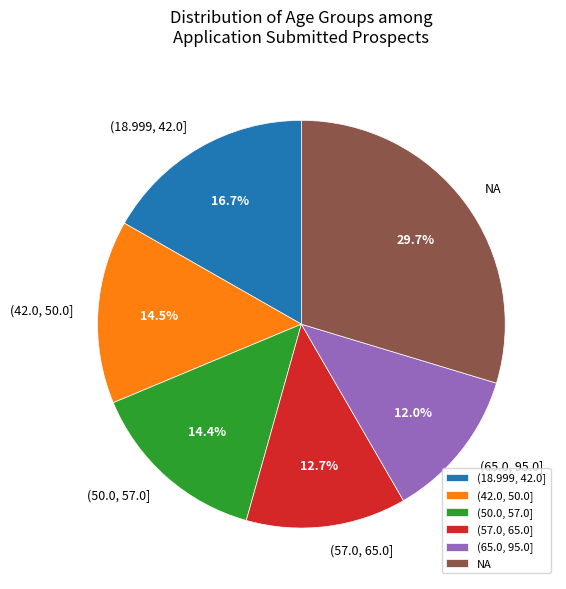

Approximately how many times larger is the value at (50.0, 57.0] compared to NA?

0.5